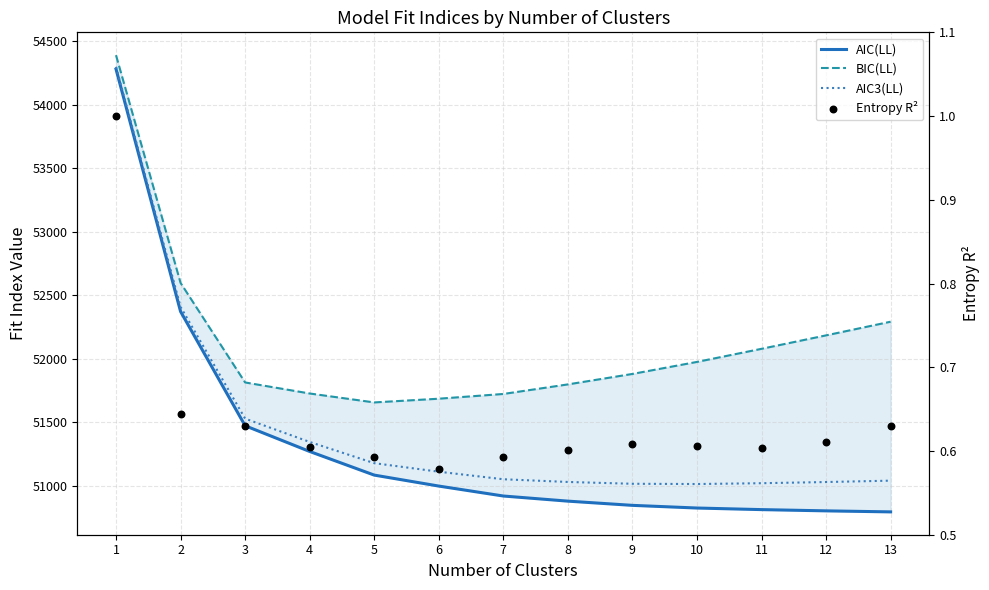

Which series has the largest total across all categories?

BIC(LL)